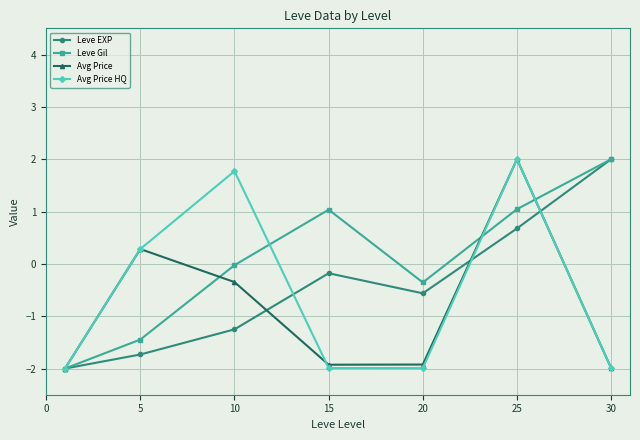

What is the maximum value shown in the chart?

2.0